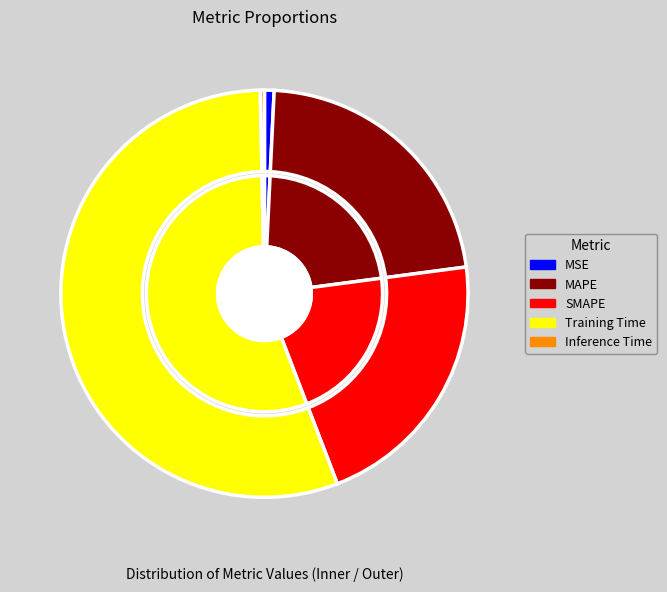

Is the sum of MAPE and Inference Time greater than half?

No